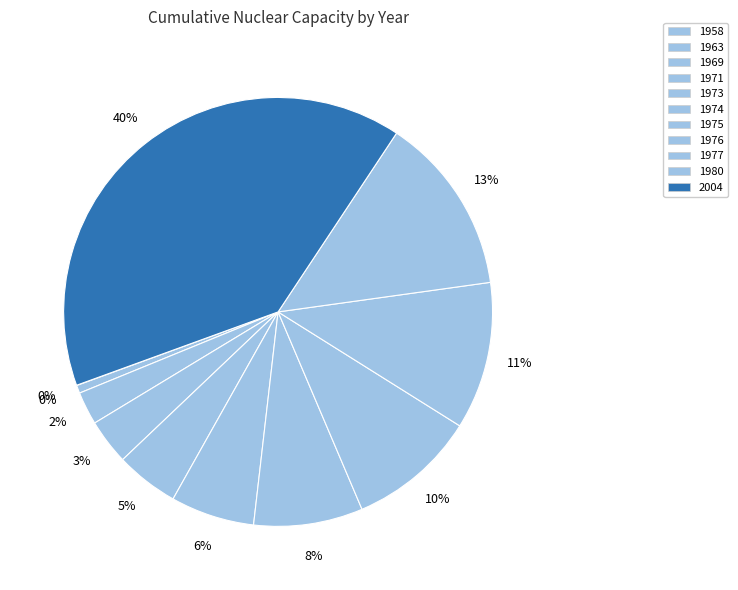

Rank the categories by value from highest to lowest.

2004, 1980, 1977, 1976, 1975, 1974, 1973, 1971, 1969, 1963, 1958